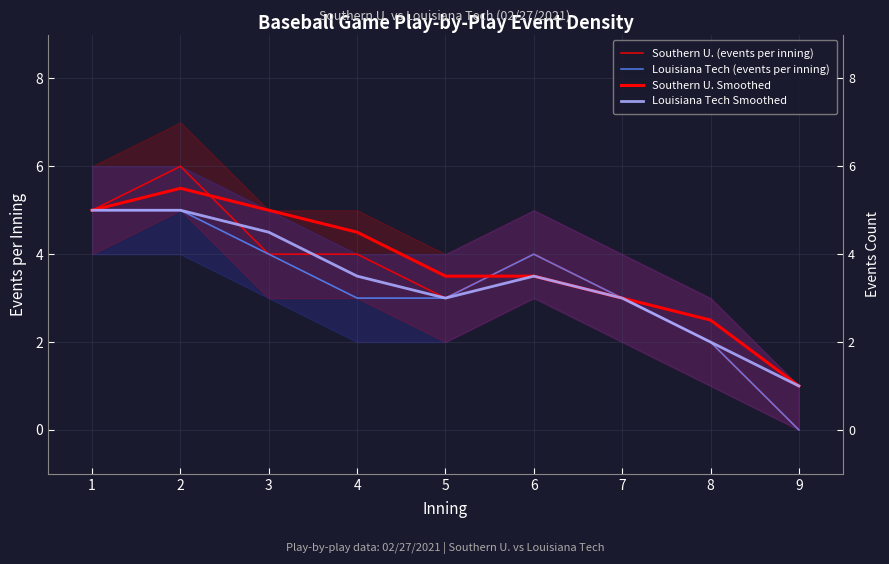

Is it true that Southern U. (events per inning) equals 6.1 at 6?

False